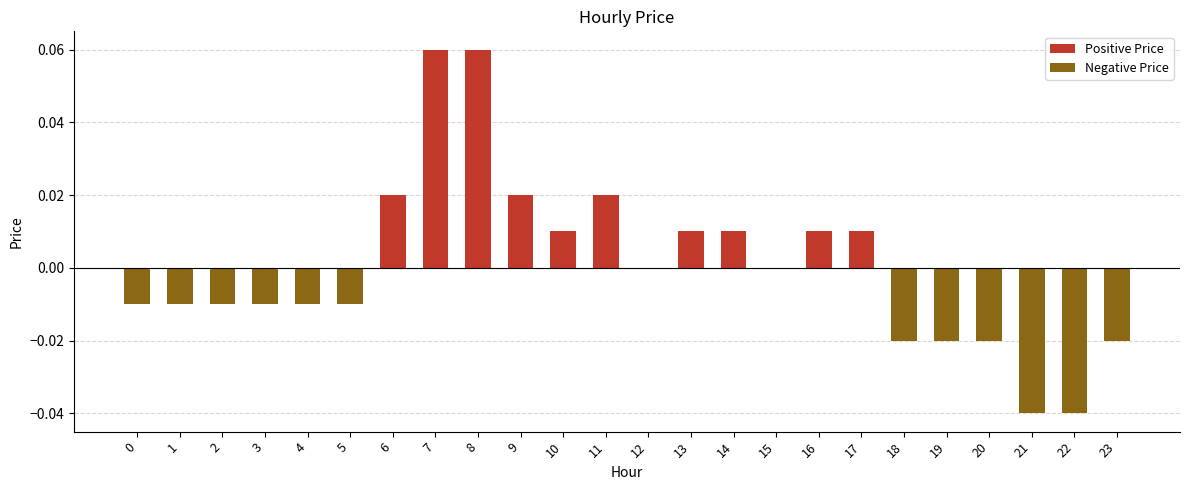

Are the bars horizontal?

No